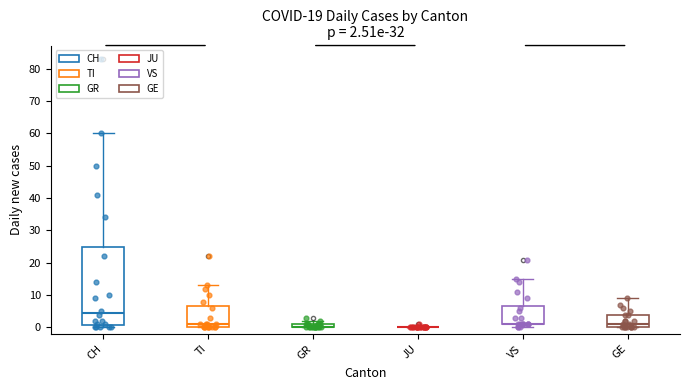

Which series has the largest total across all categories?

CH